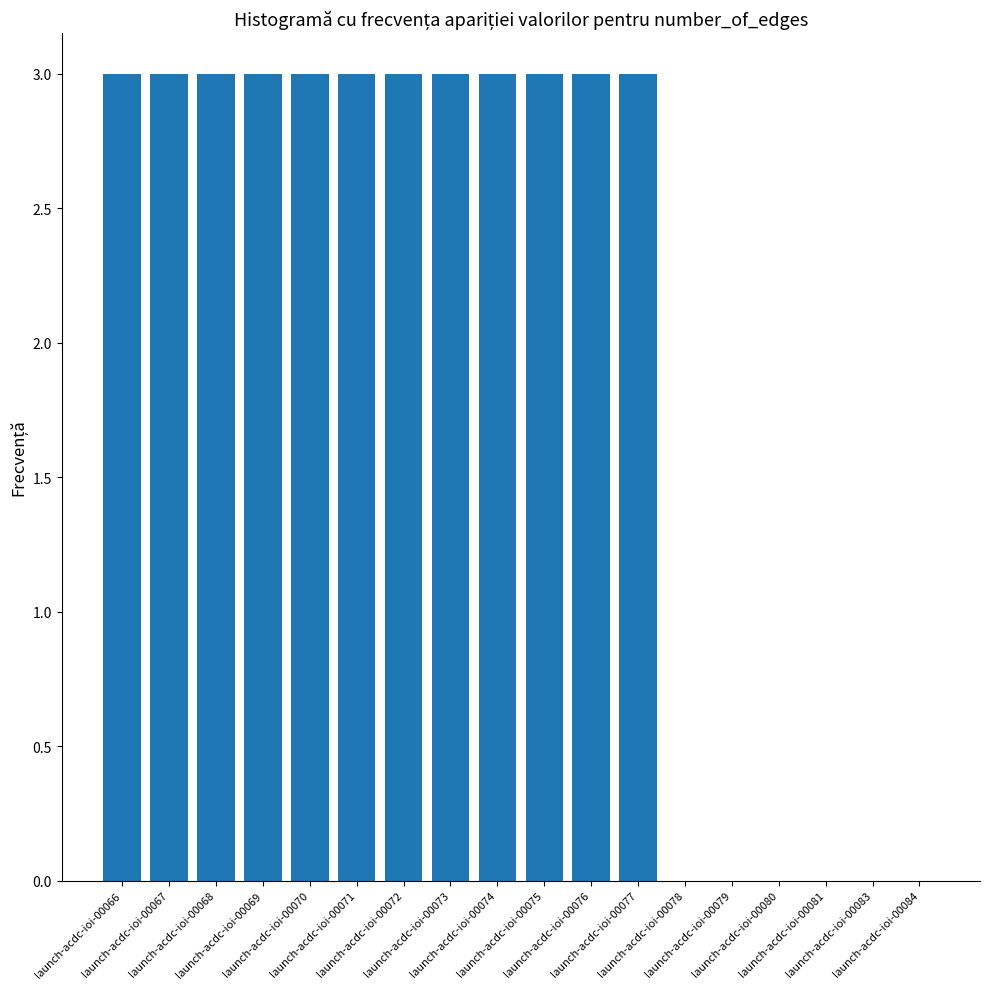

What is the maximum value shown in the chart?

3